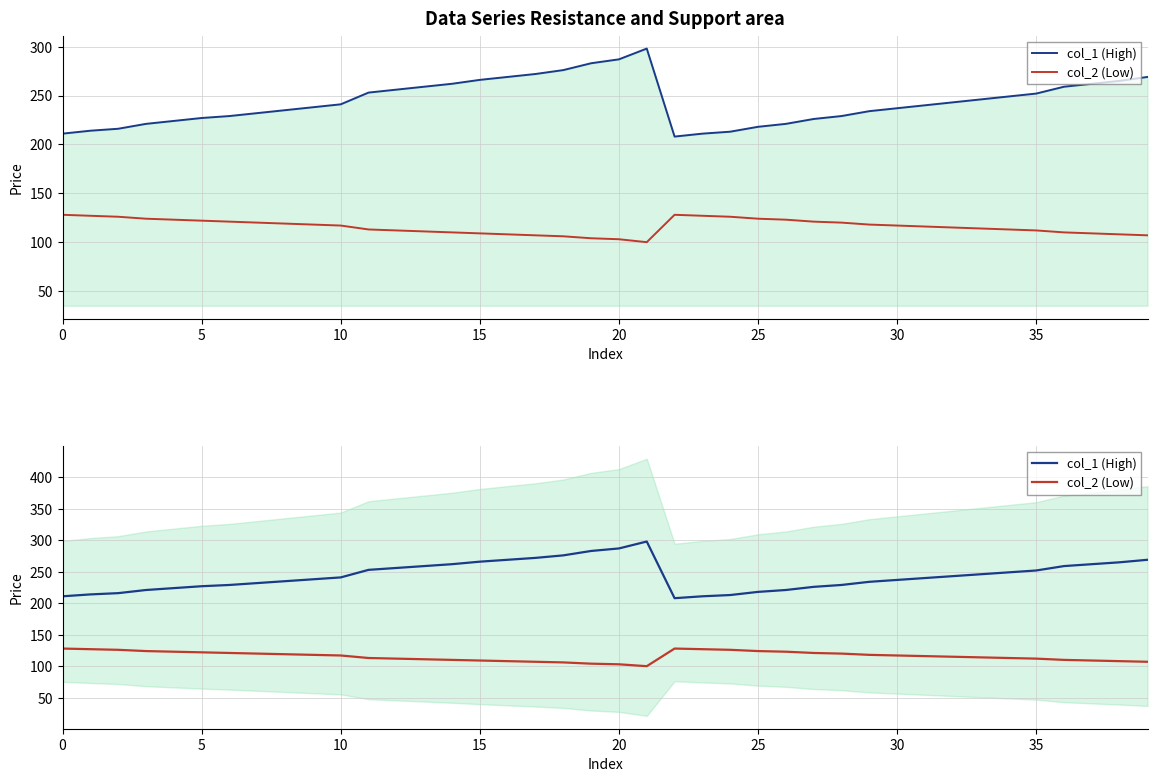

List the series in order of their peak value, highest first.

col_1 (High), col_2 (Low)